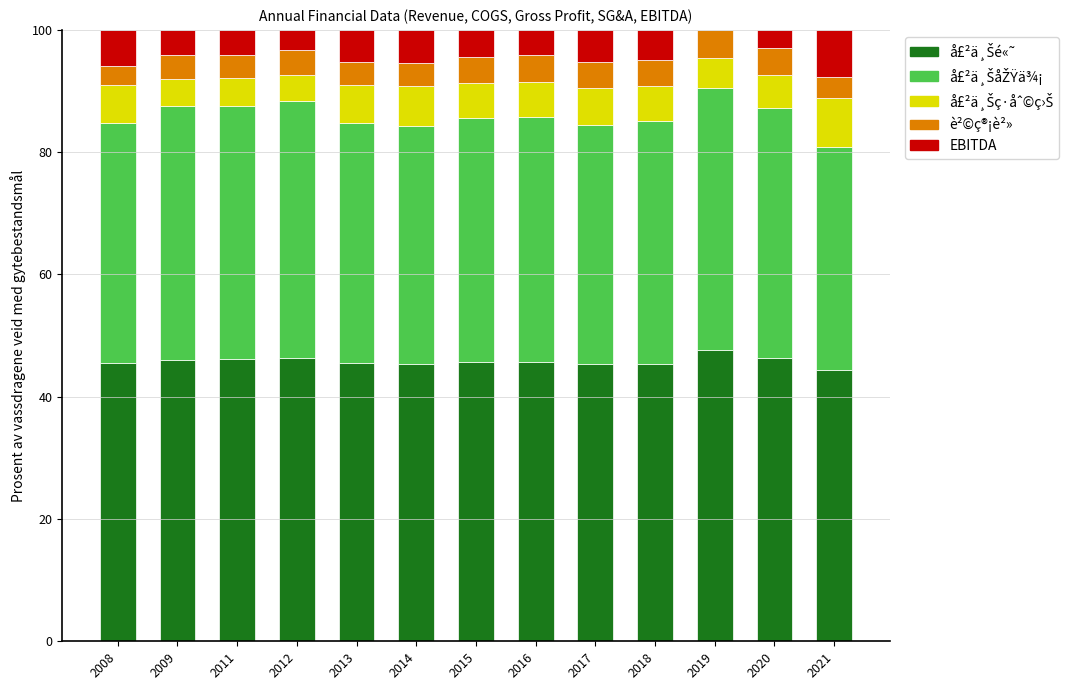

What is the total value across all series at 2020?

100.0